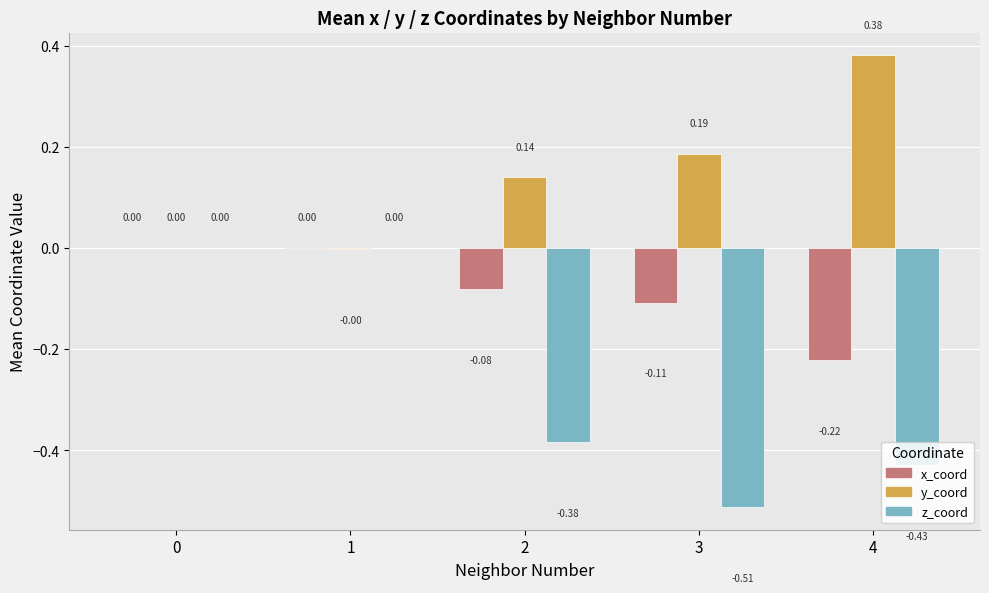

Is it true that z_coord equals -0.3 at 0?

False